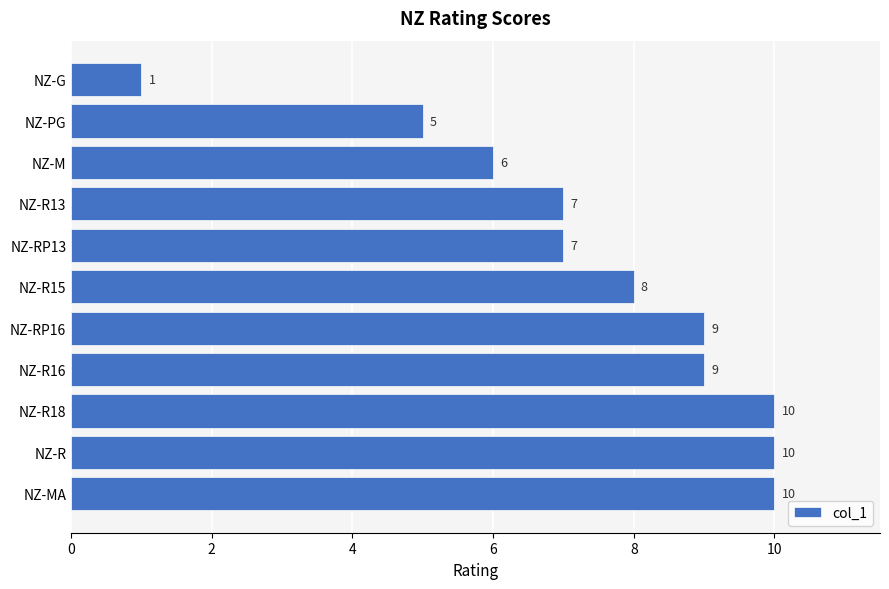

Reading top to bottom, list all the values displayed in this chart.

1	5	6	7	7	8	9	9	10	10	10